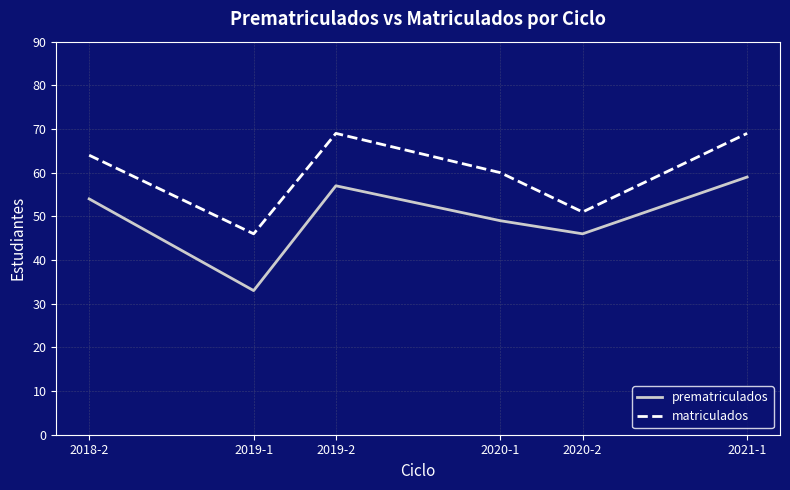

Which series has the largest total across all categories?

matriculados